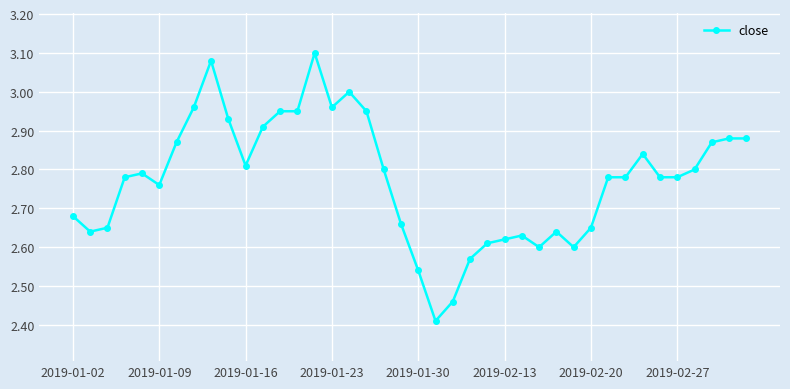

True or false: there are more than 2 points higher than both neighbors.

True